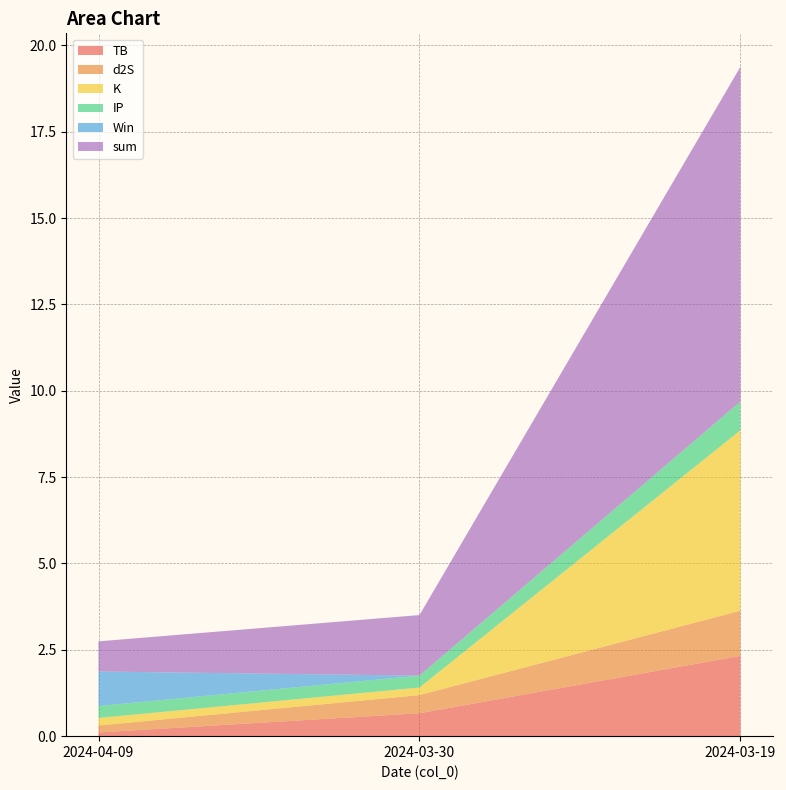

Reading left to right, list all the values displayed in this chart.

TB: 2024-04-09=0.1	2024-03-30=0.7	2024-03-19=2.3
d2S: 2024-04-09=0.2	2024-03-30=0.5	2024-03-19=1.3
K: 2024-04-09=0.2	2024-03-30=0.2	2024-03-19=5.2
IP: 2024-04-09=0.3	2024-03-30=0.3	2024-03-19=0.8
Win: 2024-04-09=1.0	2024-03-30=0.0	2024-03-19=0.0
sum: 2024-04-09=0.9	2024-03-30=1.8	2024-03-19=9.7